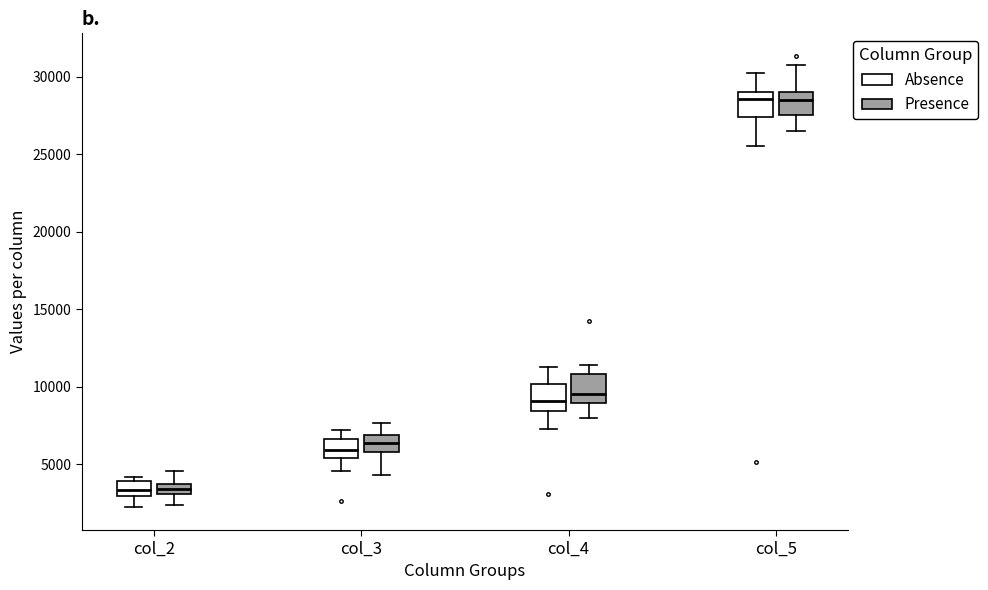

Where is the lower edge of the box for col_4 (Absence) on the y-axis? The values are not printed on the chart, so give them approximately, as read against the axis.

8500